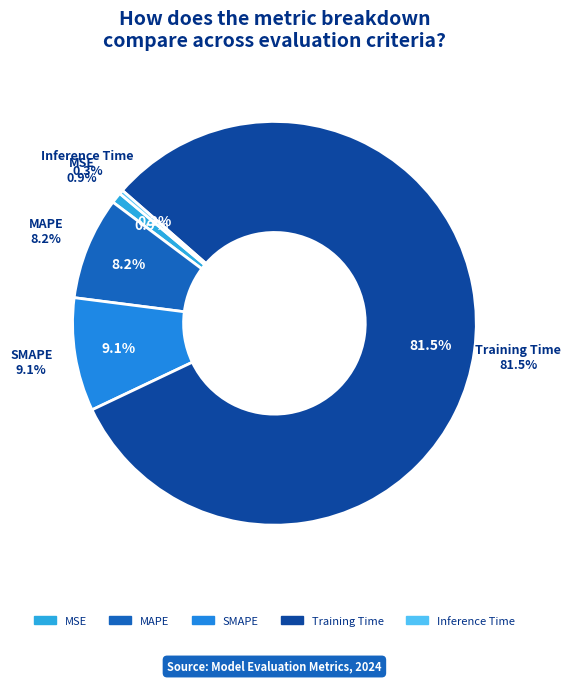

To the nearest percent, what is the average slice percentage?

20%